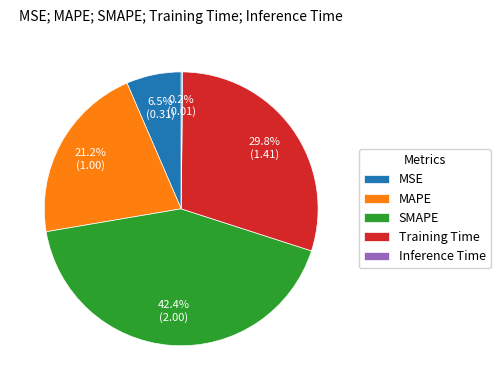

Is there any slice that represents more than half of the pie?

No